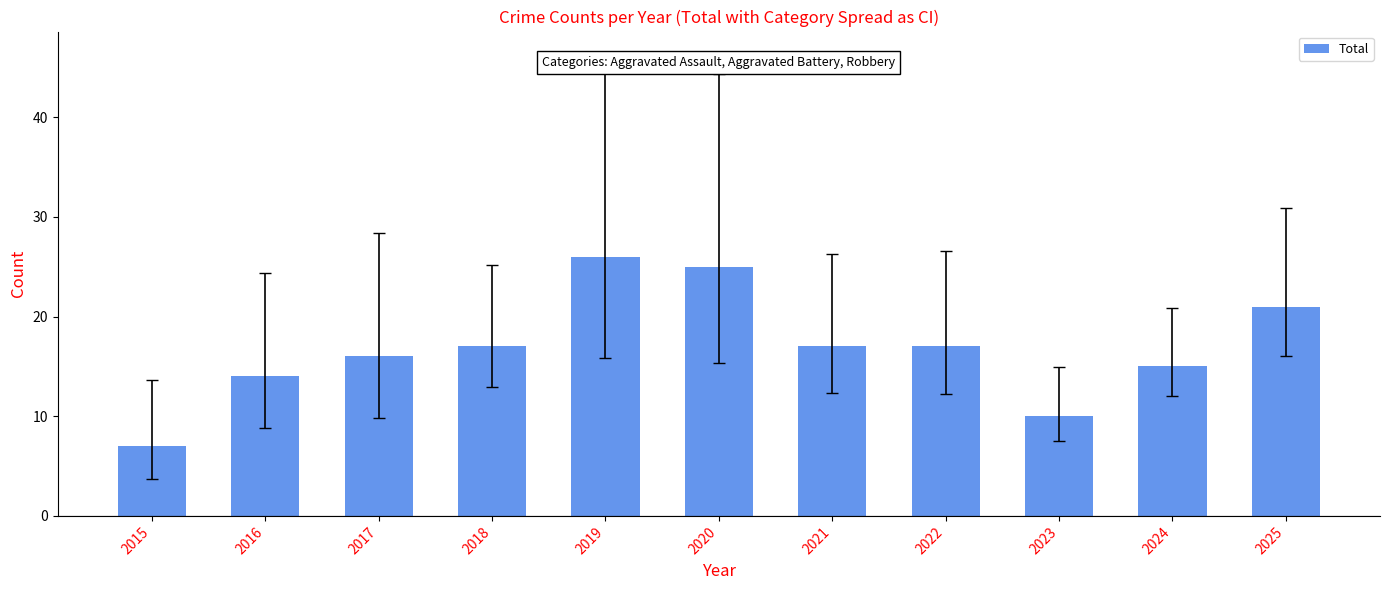

What is the value of the 8th bar from the left?

17